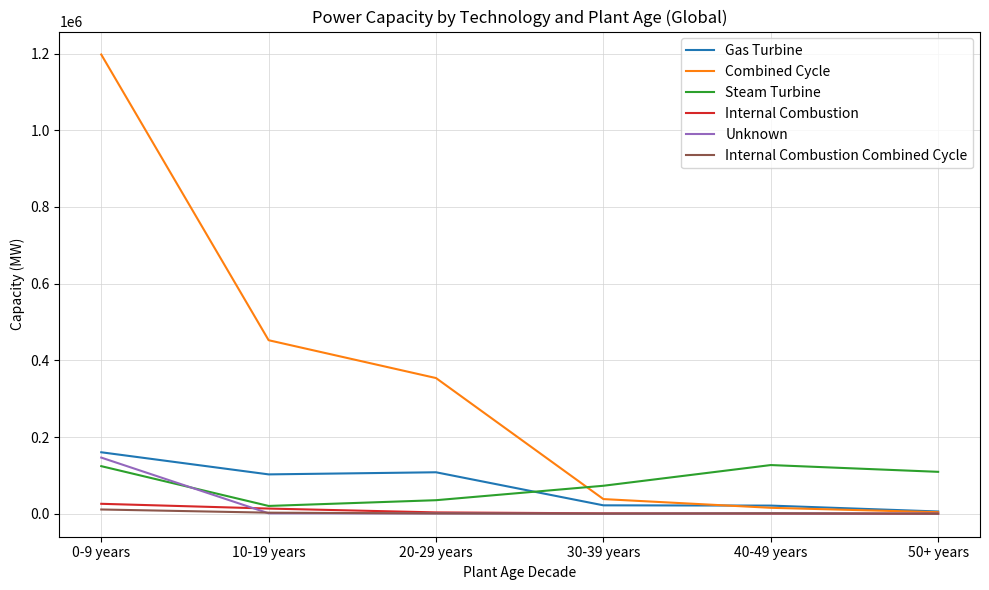

True or false: Gas Turbine has a value of 21272.2 at 40-49 years.

True